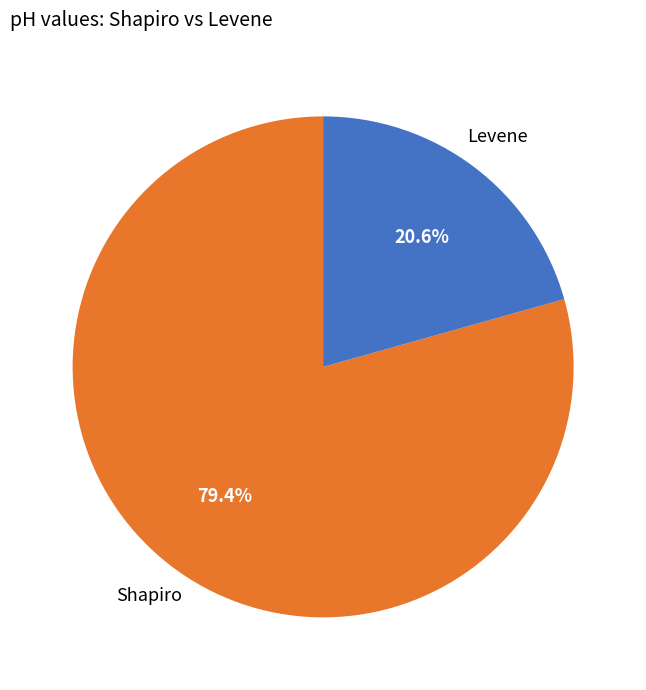

How many segments does this pie chart have?

2